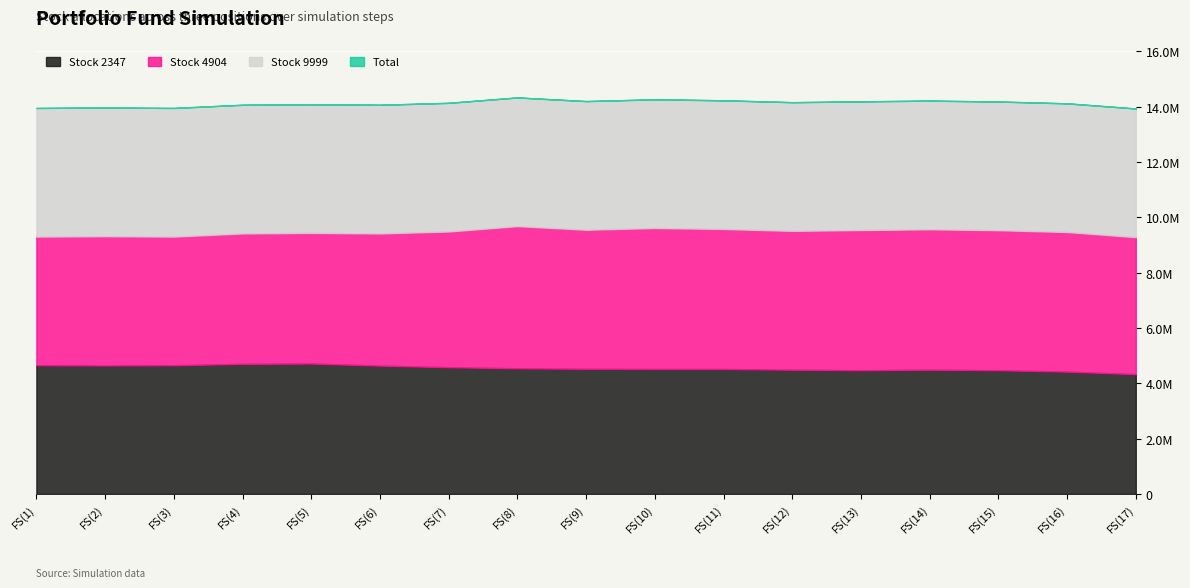

How many lines are shown in the chart?

4